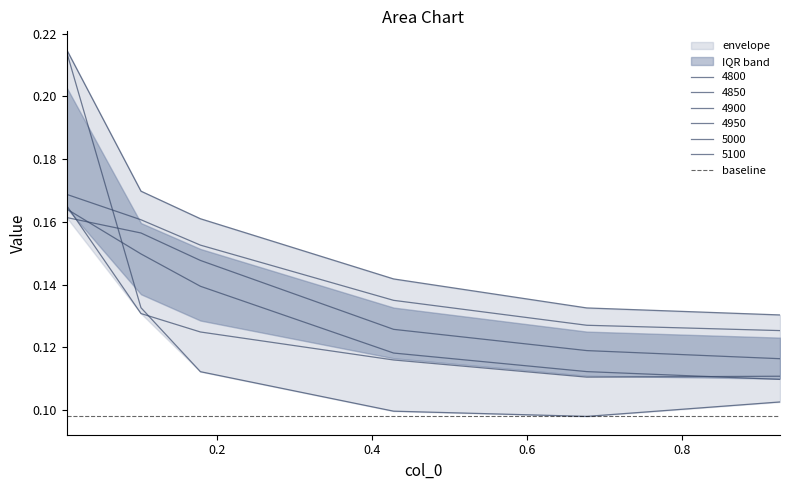

At how many categories does at least one series exceed 0?

6